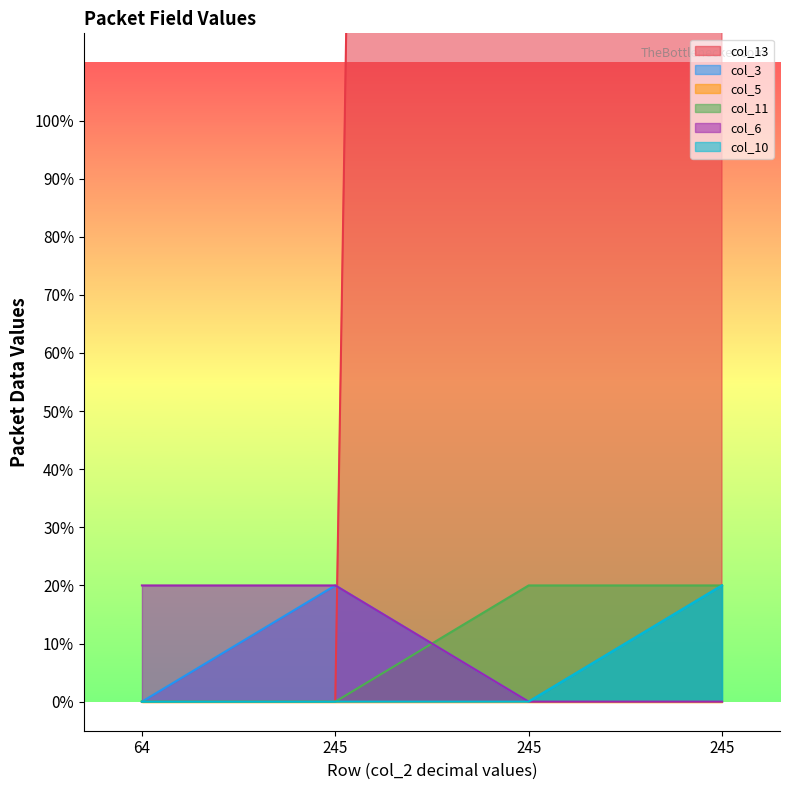

What is the label of the 4th point from the right?

64